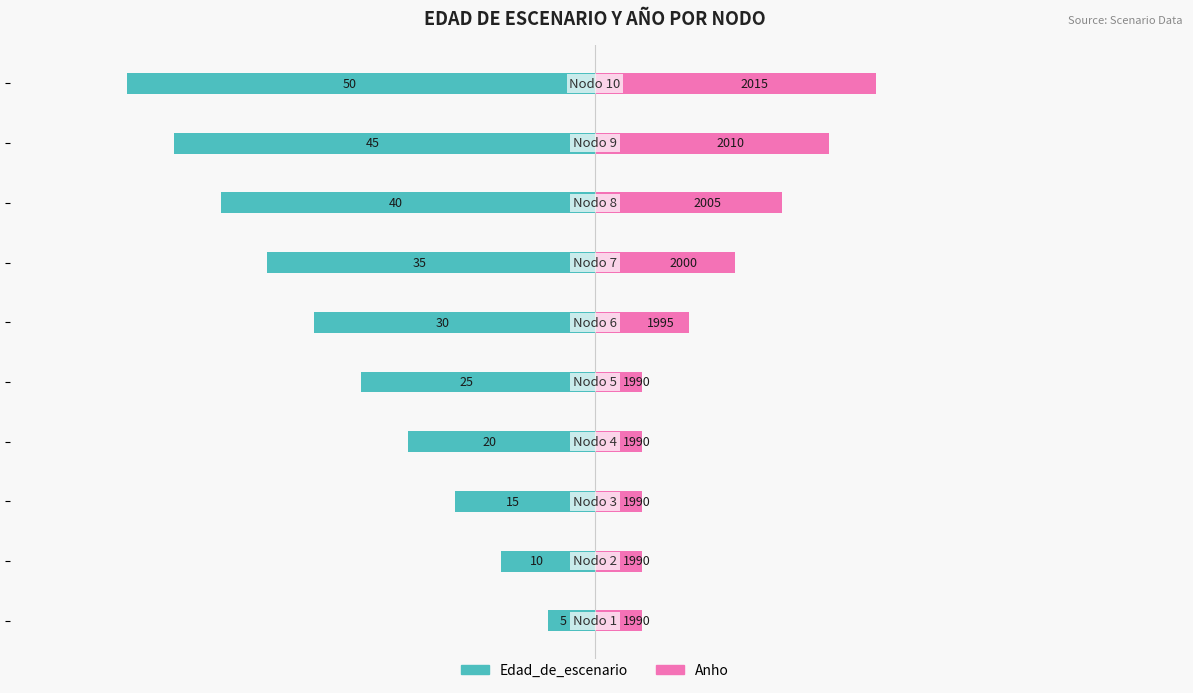

What is the sum of the Edad_de_escenario values at 0 and −40?

-40